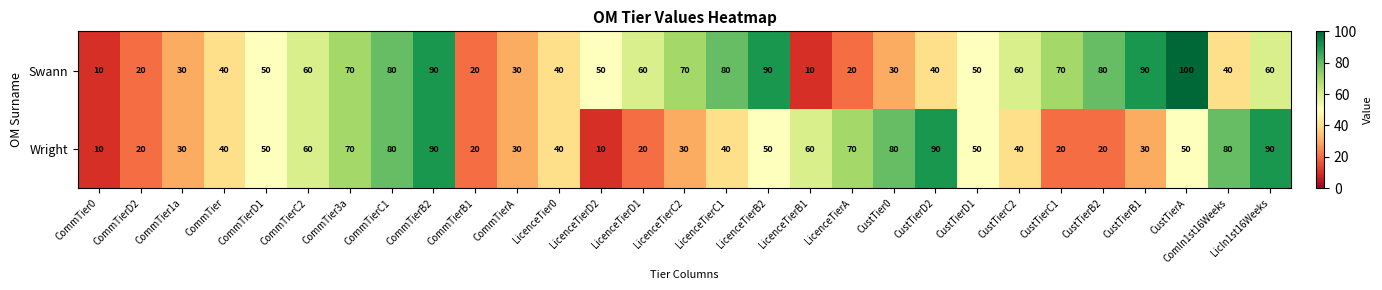

What is the total value across all series at CommTier?

80